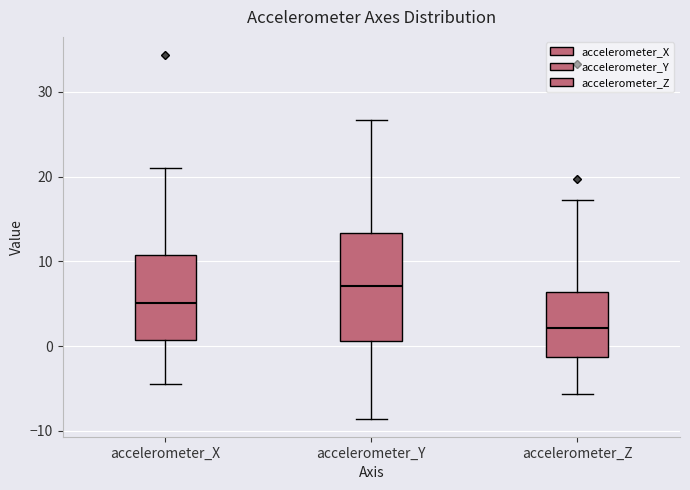

Reading left to right, read every box against the y-axis: the position of its median line, the range the box covers, and the ends of its whiskers. The values are not printed on the chart, so give them approximately, as read against the axis.

accelerometer_X: median 5, box 1 to 11, whiskers -5 to 21
accelerometer_Y: median 7, box 1 to 13, whiskers -9 to 27
accelerometer_Z: median 2, box -1 to 6, whiskers -6 to 17